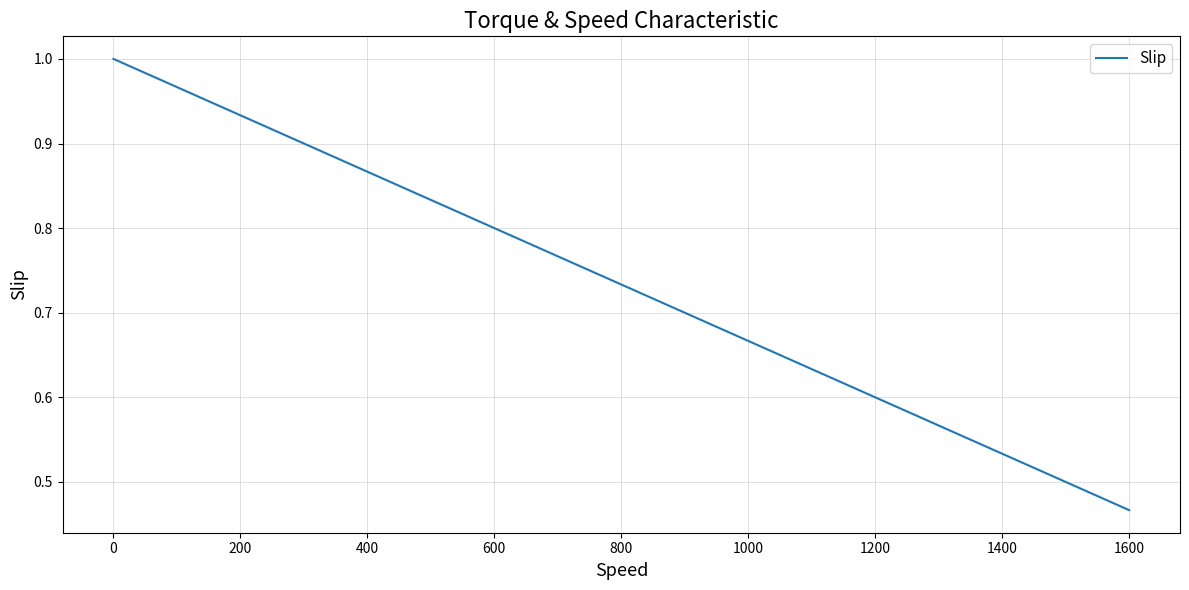

Does the chart display data point markers on the line(s)?

No